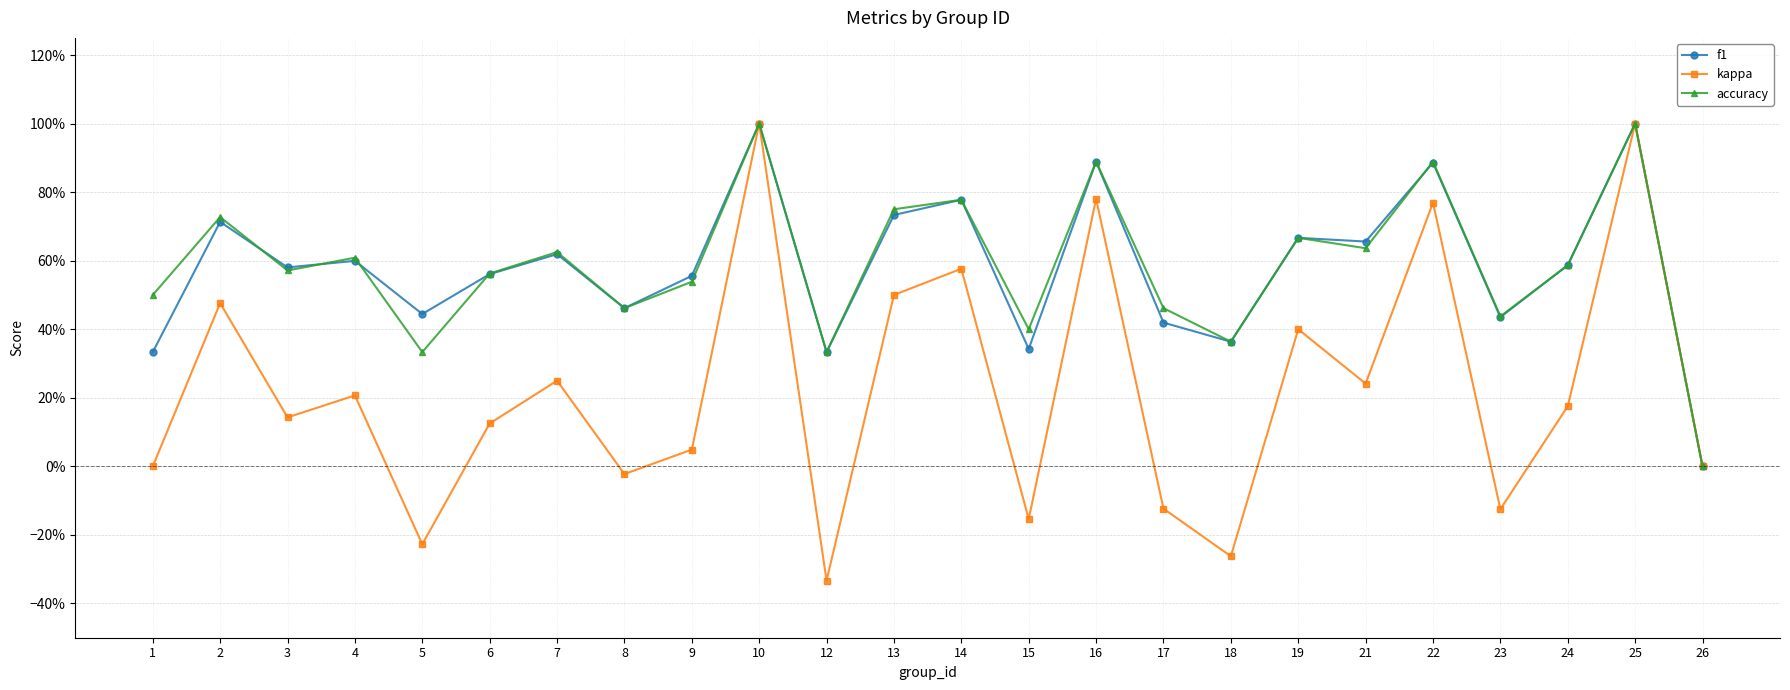

The value of f1 at 9 is 0.6. True or false?

True